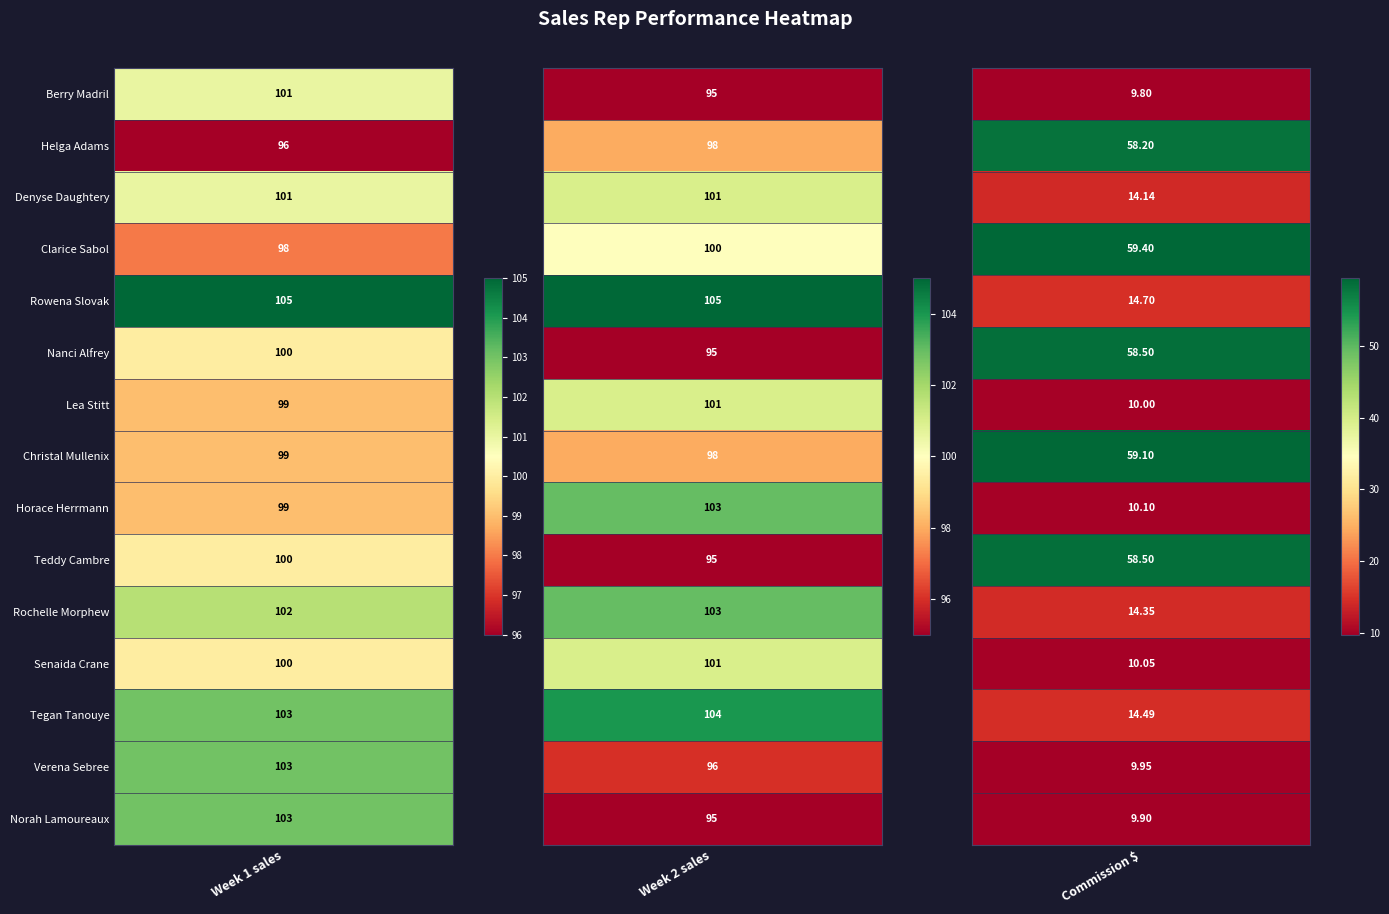

Reading left to right, extract all data points from this chart.

Berry Madril: 101.0	95.0	9.8
Helga Adams: 96.0	98.0	58.2
Denyse Daughtery: 101.0	101.0	14.1
Clarice Sabol: 98.0	100.0	59.4
Rowena Slovak: 105.0	105.0	14.7
Nanci Alfrey: 100.0	95.0	58.5
Lea Stitt: 99.0	101.0	10.0
Christal Mullenix: 99.0	98.0	59.1
Horace Herrmann: 99.0	103.0	10.1
Teddy Cambre: 100.0	95.0	58.5
Rochelle Morphew: 102.0	103.0	14.3
Senaida Crane: 100.0	101.0	10.1
Tegan Tanouye: 103.0	104.0	14.5
Verena Sebree: 103.0	96.0	9.9
Norah Lamoureaux: 103.0	95.0	9.9